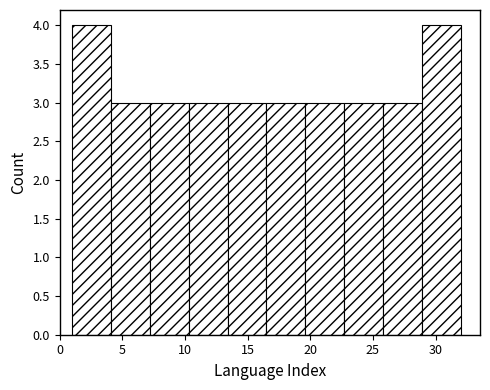

How tall is the bar that spans 4.1 to 7.2 on the x-axis? Neither the bar edges nor the heights are printed on the chart, so give them approximately, as read against the axes.

3